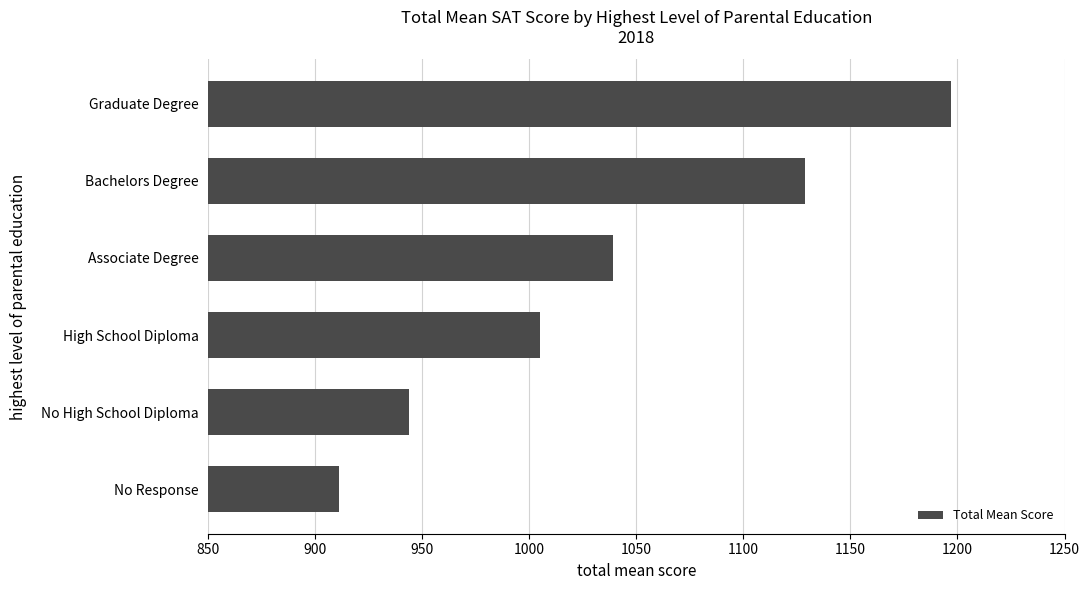

Count the number of categories in the chart.

6